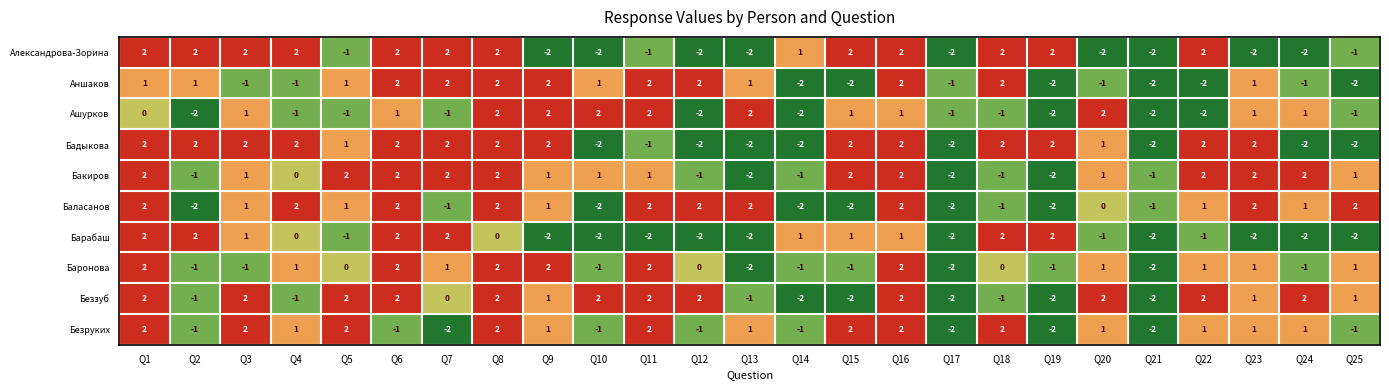

What is the total value across all series at Q3?

10